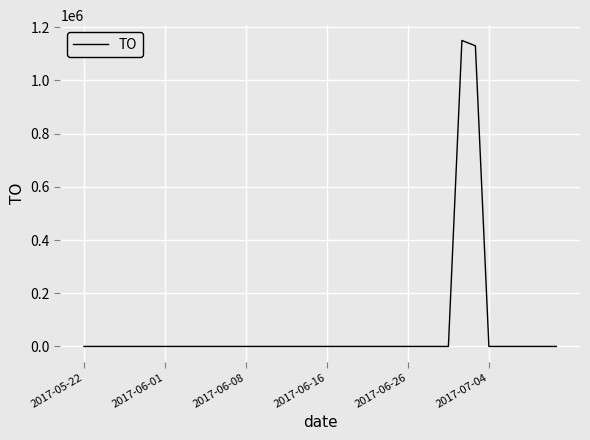

Reading left to right, extract all data points from this chart.

0	0	0	0	0	0	0	0	0	0	0	0	0	0	0	0	0	0	0	0	0	0	0	0	0	0	0	0	1150000	1130000	0	0	0	0	0	0